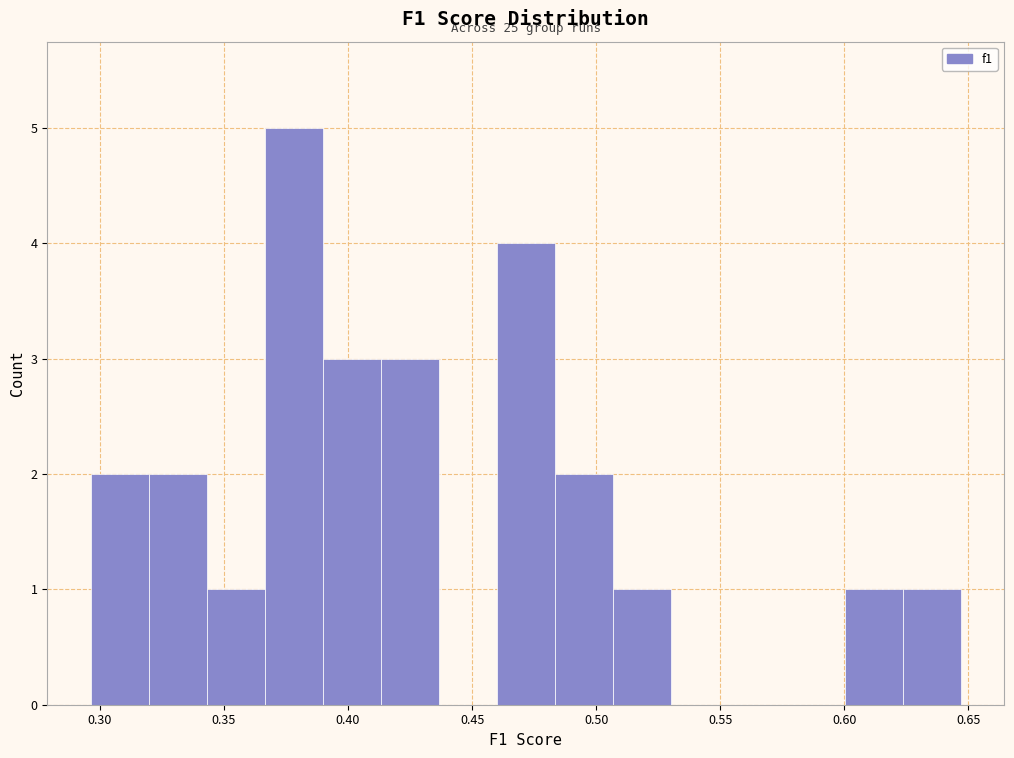

Which range on the x-axis has the tallest bar?

0.365 to 0.390